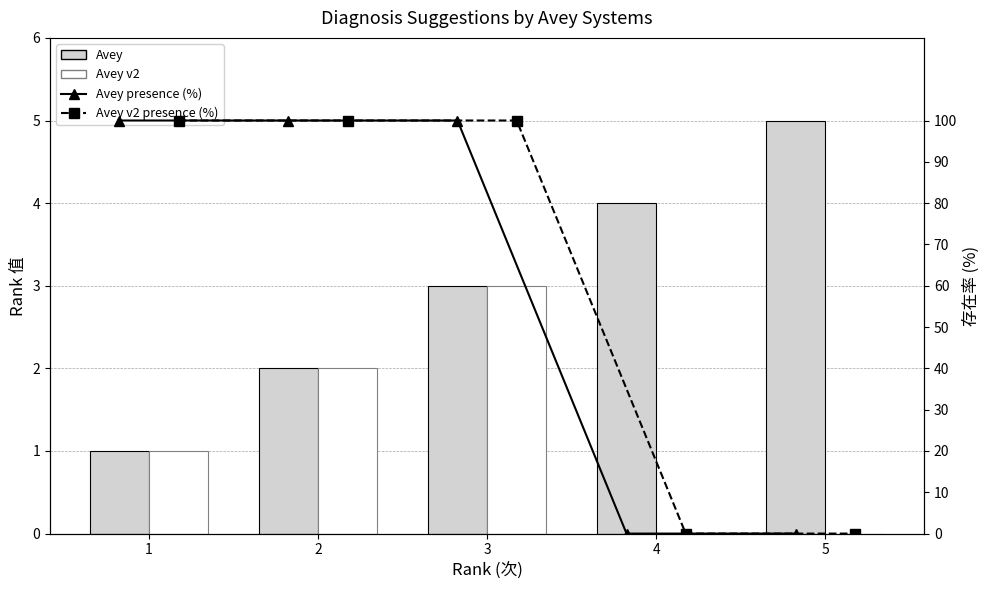

How many values in the Avey v2 series exceed 1?

2